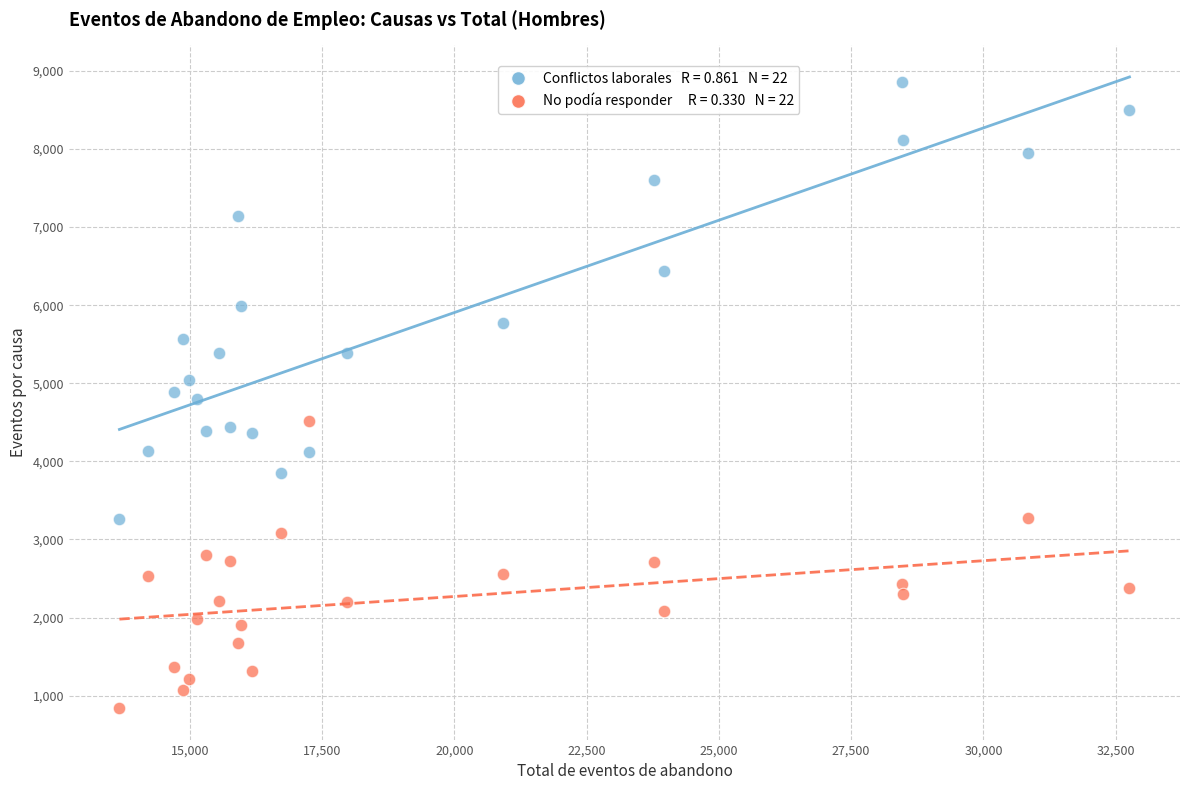

Across all data points, what is the range of X values (max minus min)?

19090.0